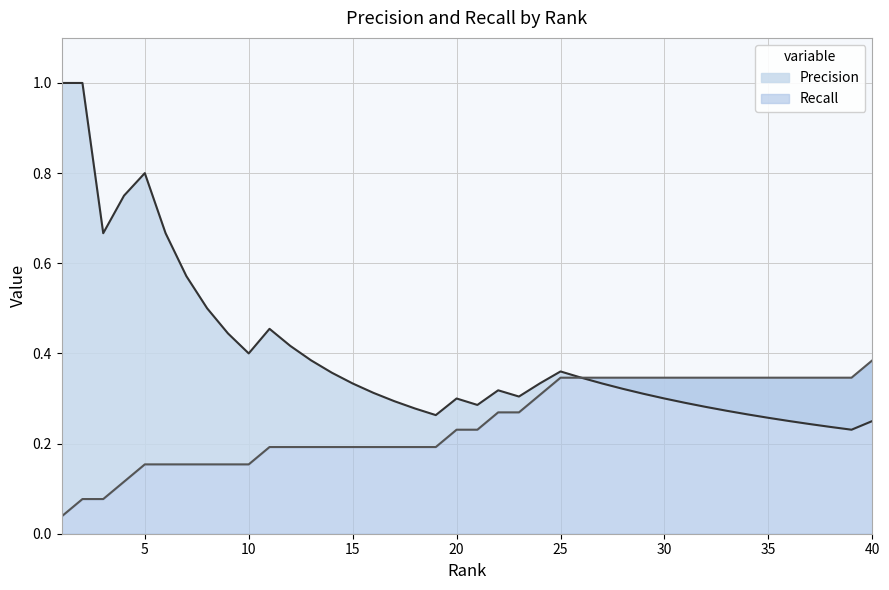

Reading left to right, transcribe all the data shown in this chart.

Precision: 1=1.0	2=1.0	3=0.7	4=0.8	5=0.8	6=0.7	7=0.6	8=0.5	9=0.4	10=0.4	11=0.5	12=0.4	13=0.4	14=0.4	15=0.3	16=0.3	17=0.3	18=0.3	19=0.3	20=0.3	21=0.3	22=0.3	23=0.3	24=0.3	25=0.4	26=0.3	27=0.3	28=0.3	29=0.3	30=0.3	31=0.3	32=0.3	33=0.3	34=0.3	35=0.3	36=0.2	37=0.2	38=0.2	39=0.2	40=0.2
Recall: 1=0.0	2=0.1	3=0.1	4=0.1	5=0.2	6=0.2	7=0.2	8=0.2	9=0.2	10=0.2	11=0.2	12=0.2	13=0.2	14=0.2	15=0.2	16=0.2	17=0.2	18=0.2	19=0.2	20=0.2	21=0.2	22=0.3	23=0.3	24=0.3	25=0.3	26=0.3	27=0.3	28=0.3	29=0.3	30=0.3	31=0.3	32=0.3	33=0.3	34=0.3	35=0.3	36=0.3	37=0.3	38=0.3	39=0.3	40=0.4